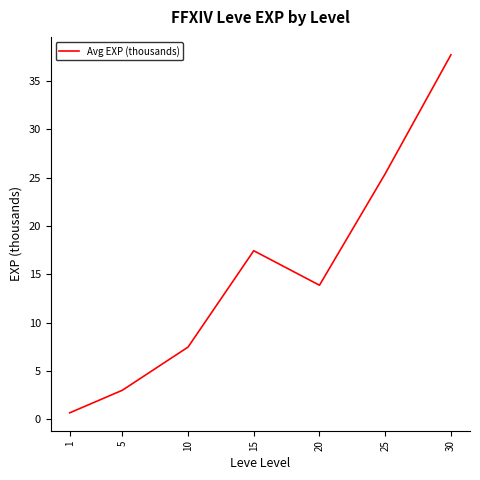

What value does the data have at 30?

37.7